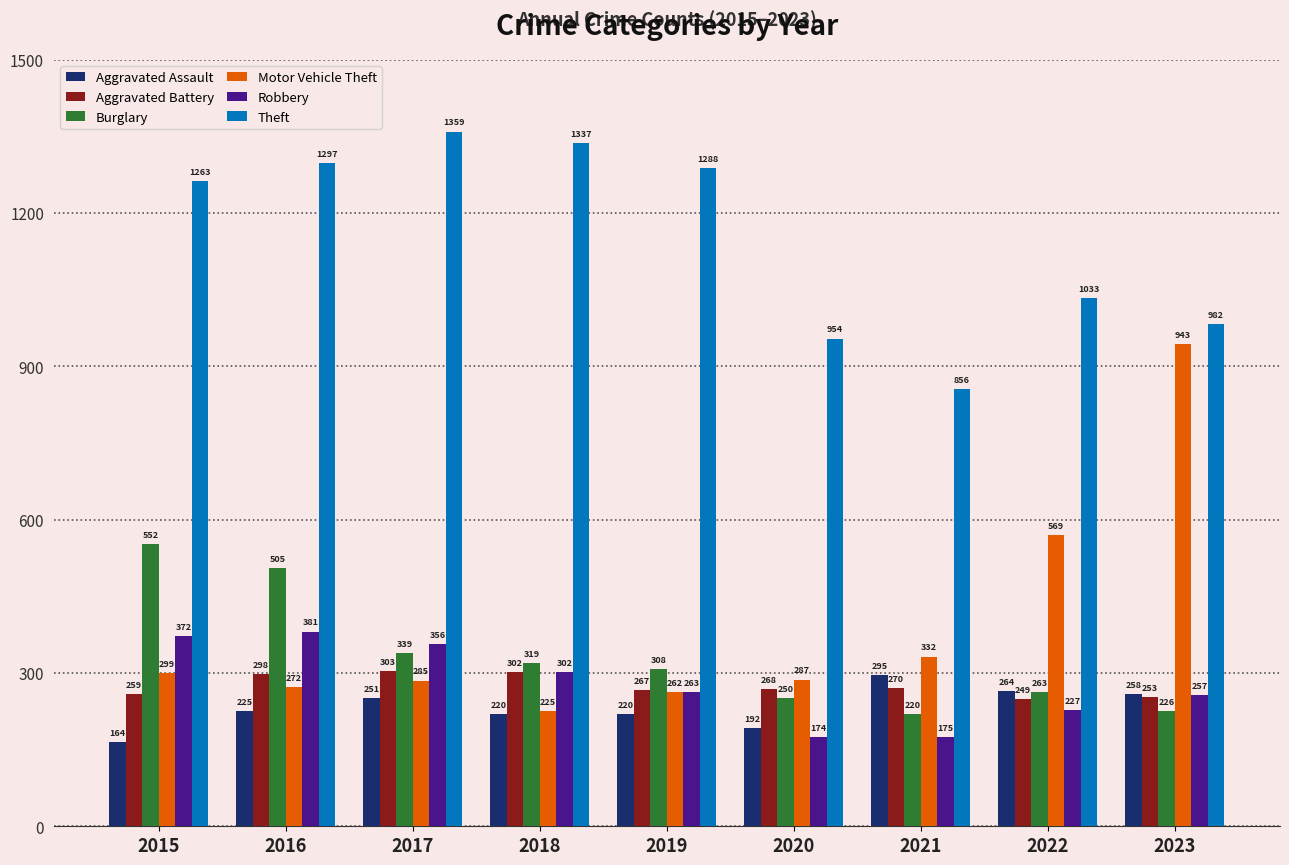

Which series has the largest range (max minus min)?

Motor Vehicle Theft